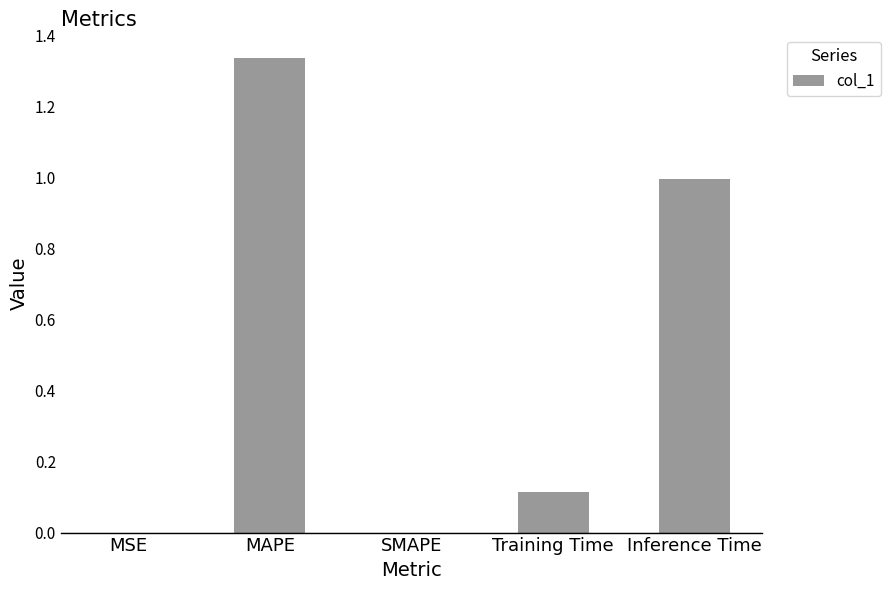

Are the bars grouped side by side (vs. stacked)?

No